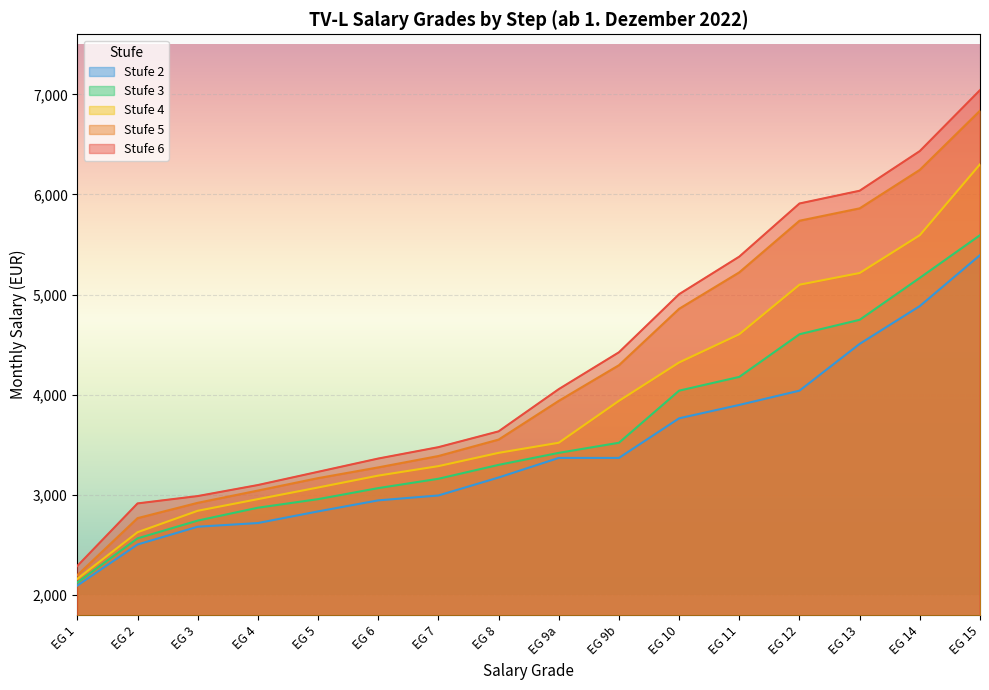

What is the approximate value of Stufe 4 at EG 11?

4604.3